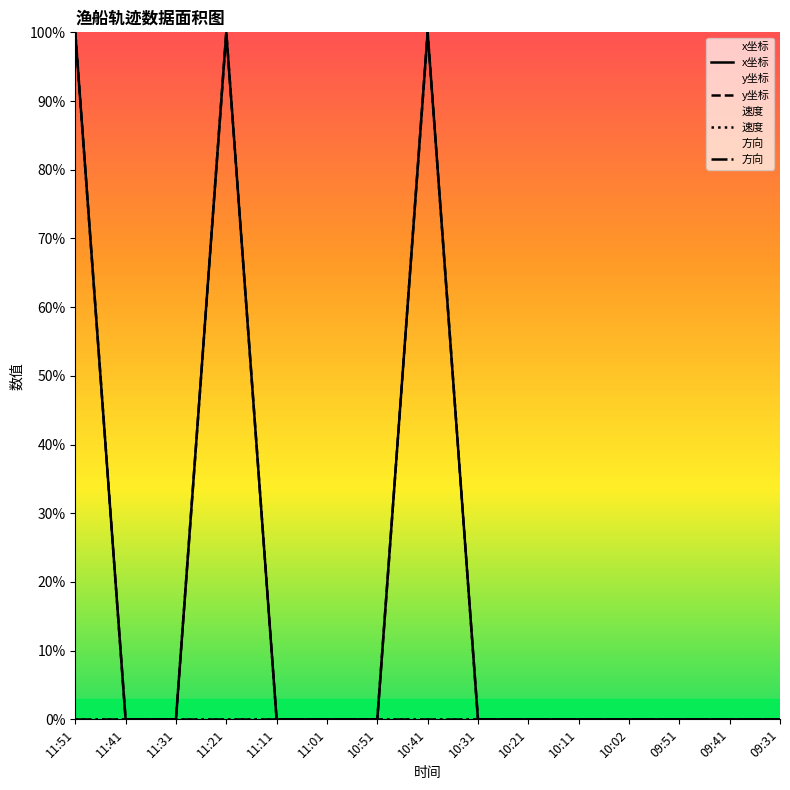

Rank the series by their maximum value, from highest to lowest.

x坐标, y坐标, 速度, 方向